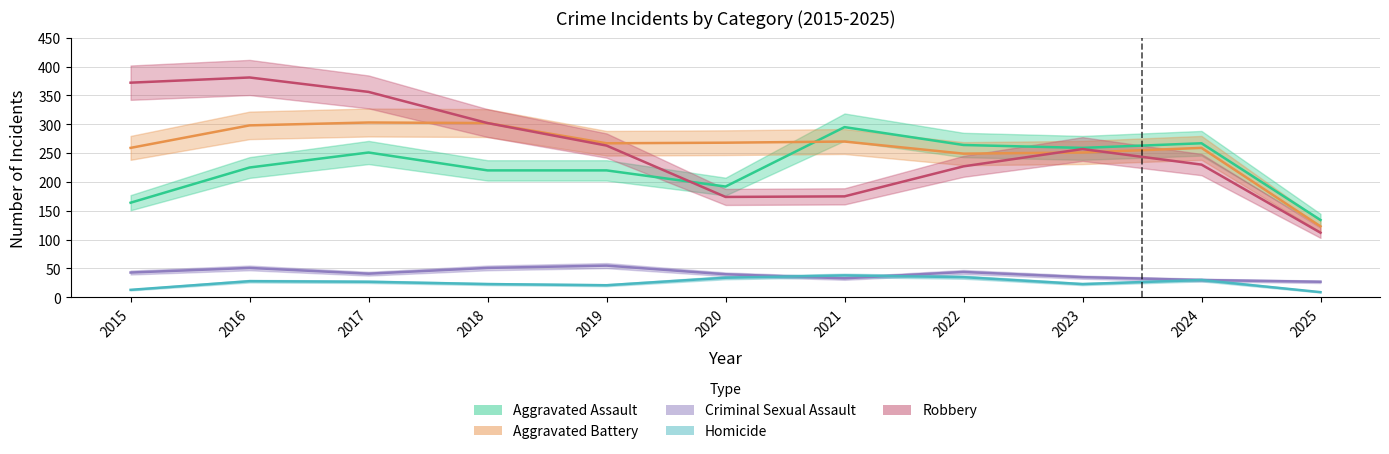

At how many categories does at least one series exceed 353?

3